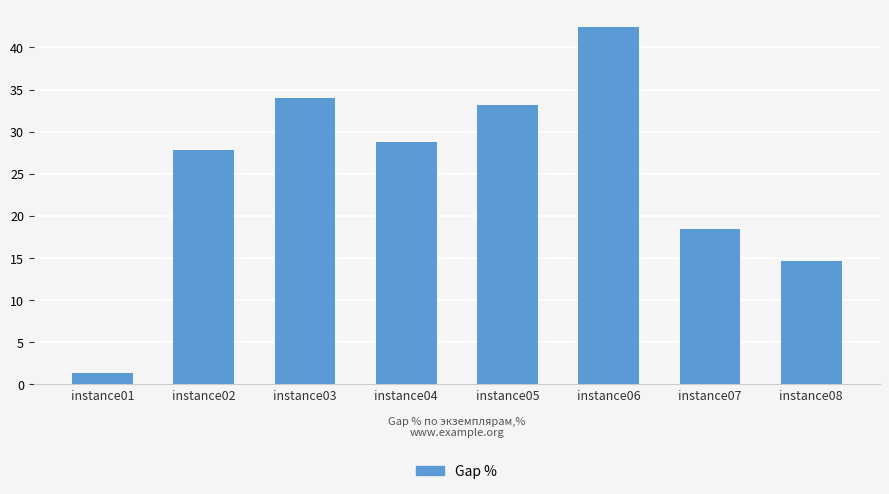

Where does the data first go above 28?

instance03